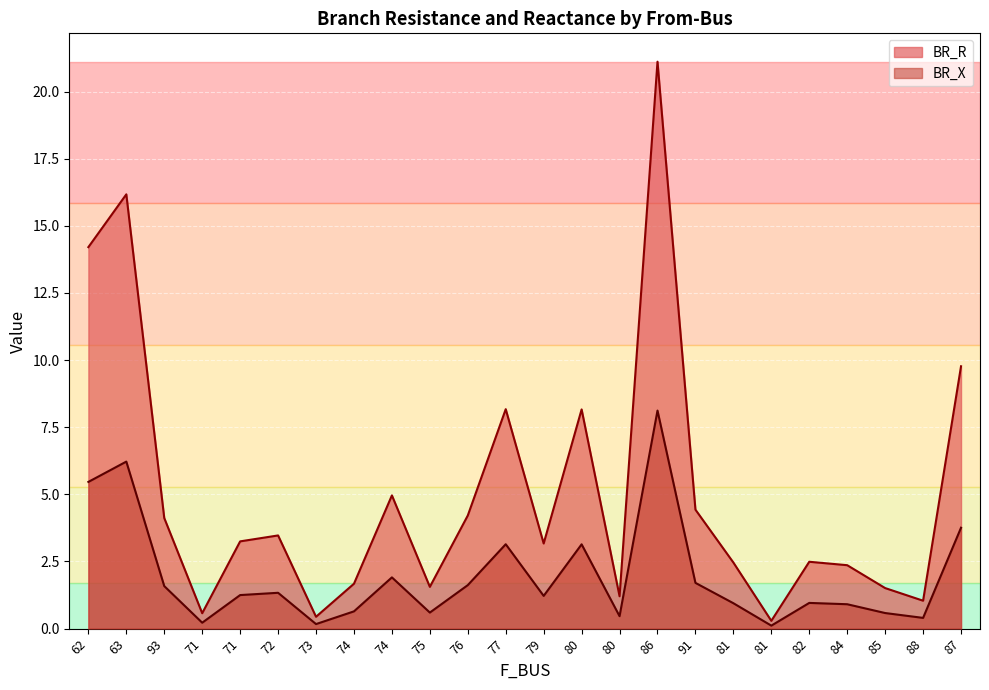

True or false: BR_X and BR_R cross at least once.

False